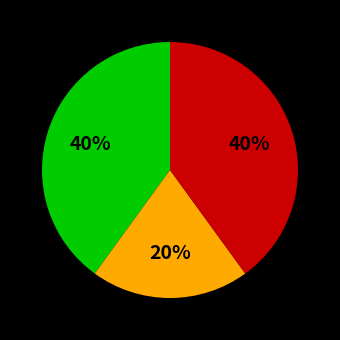

To the nearest percent, what is the difference between the largest and smallest slice percentages?

20%